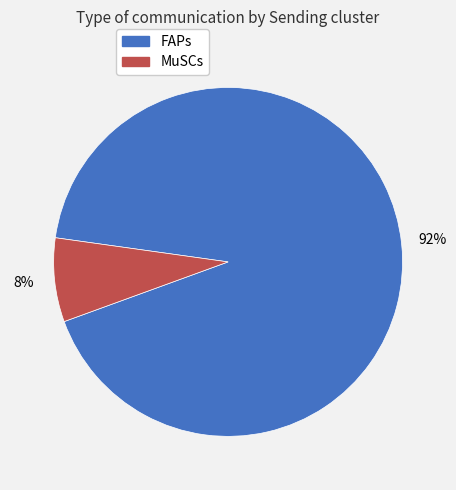

Between MuSCs and FAPs, which is larger?

FAPs